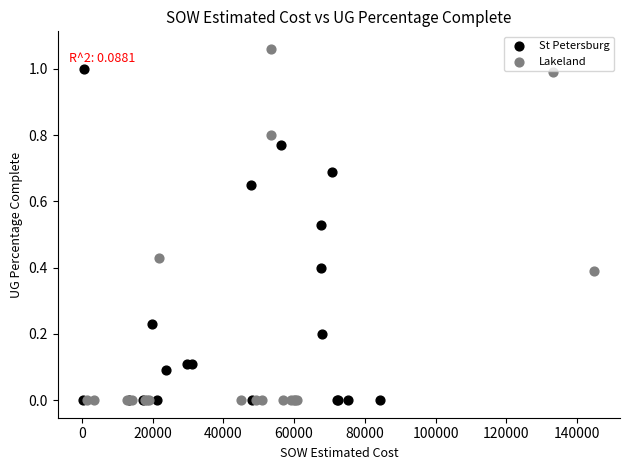

Which series has the widest spread of Y values?

Lakeland